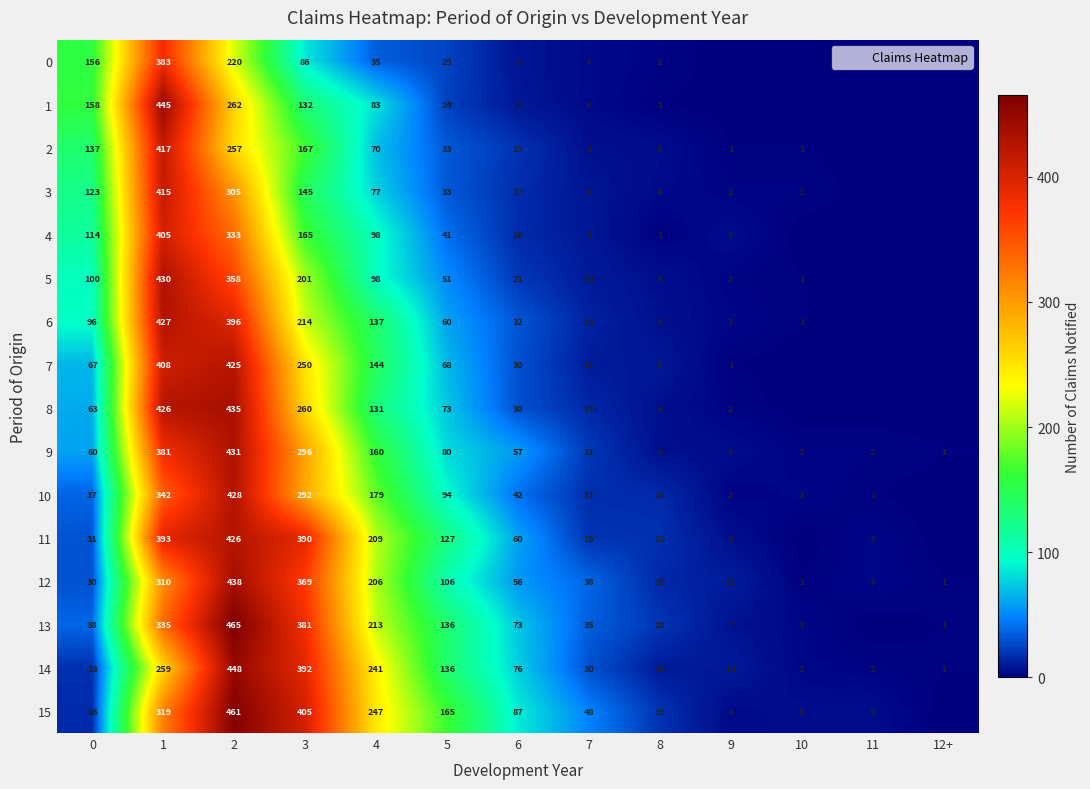

What is the total value across all series at 1?

6095